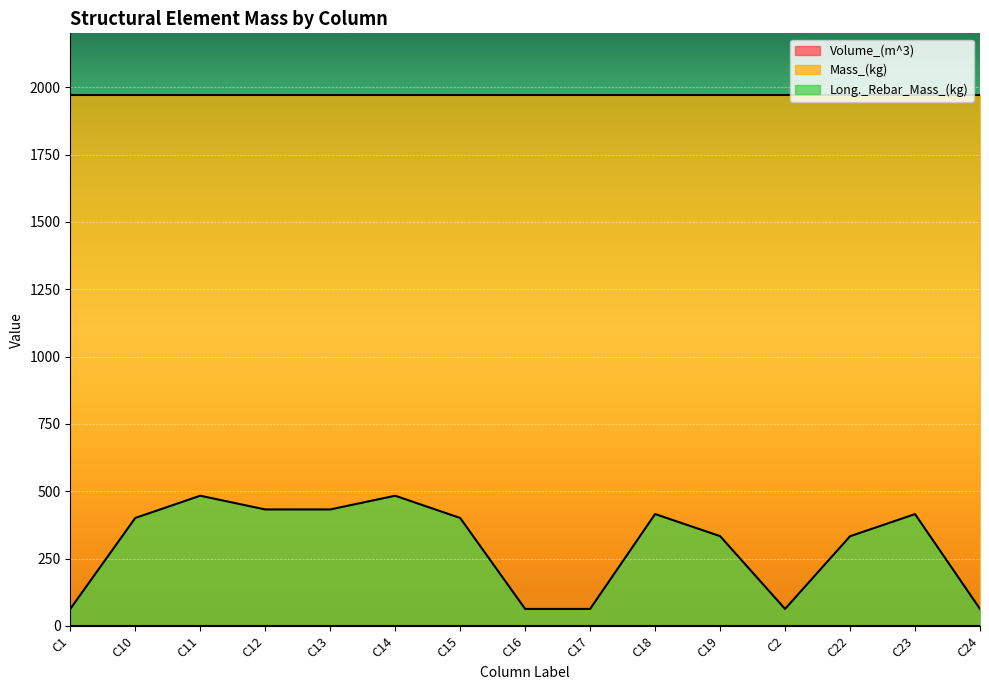

The Volume_(m^3) series shows 0.2 at C17. True or false?

False